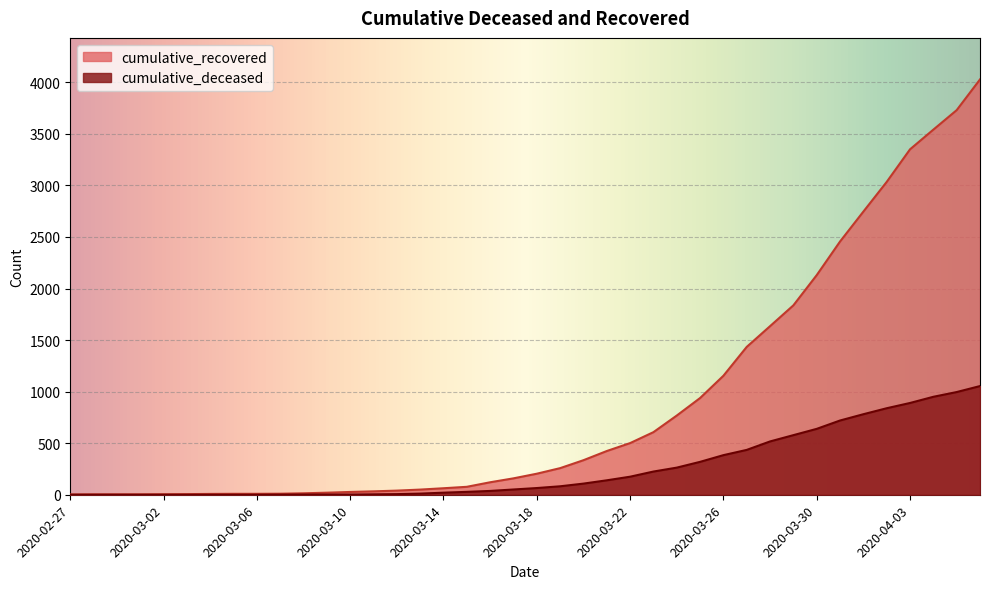

Is it true that cumulative_deceased equals 639 at 2020-03-30?

True